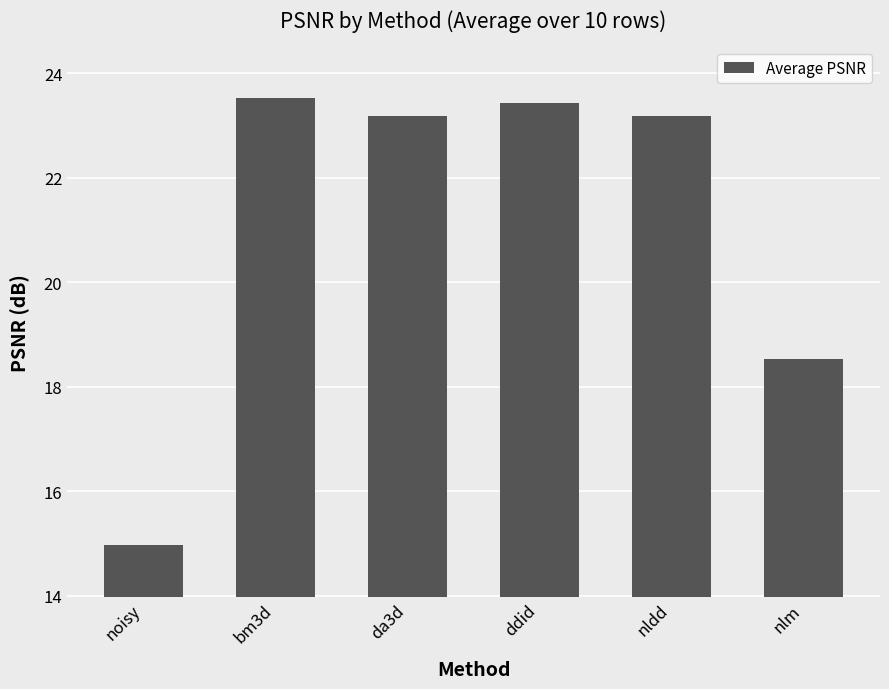

What is the average value?

21.1